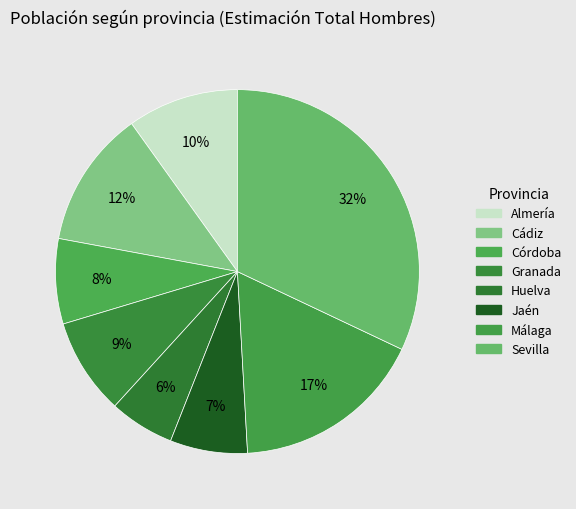

Count the number of slices in the pie.

8